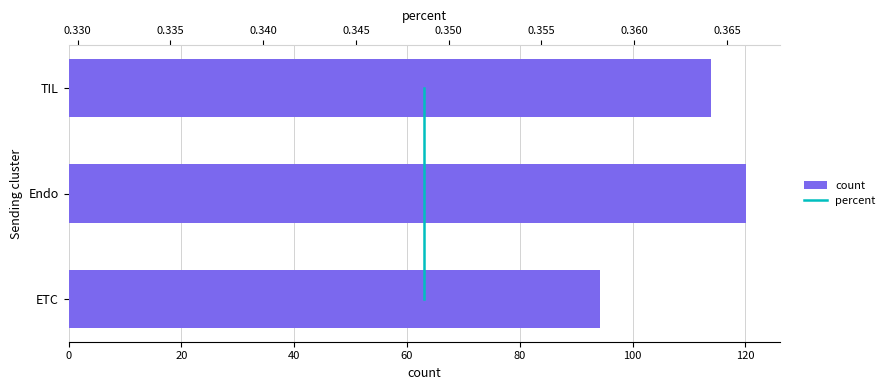

Which series has the largest total across all categories?

count